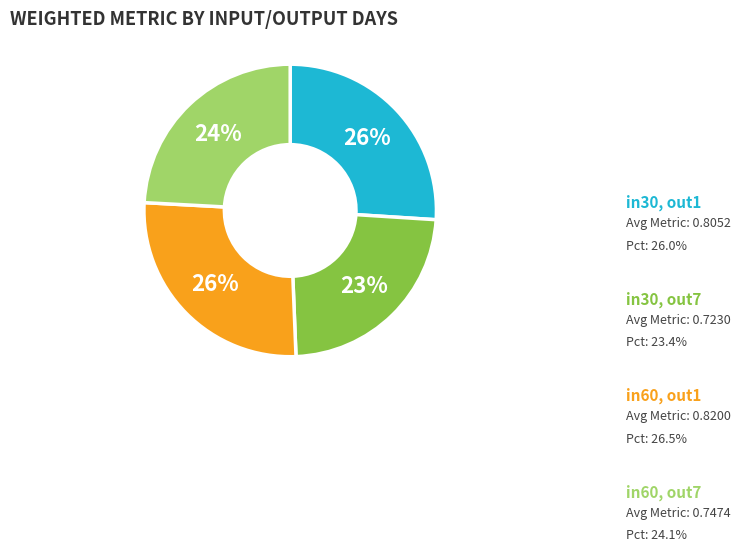

How many slices are in this pie chart?

4